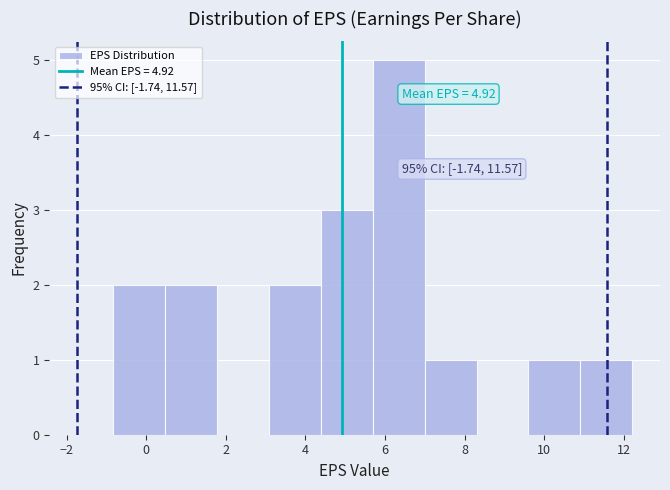

Which range on the x-axis has the tallest bar?

5.6 to 7.0